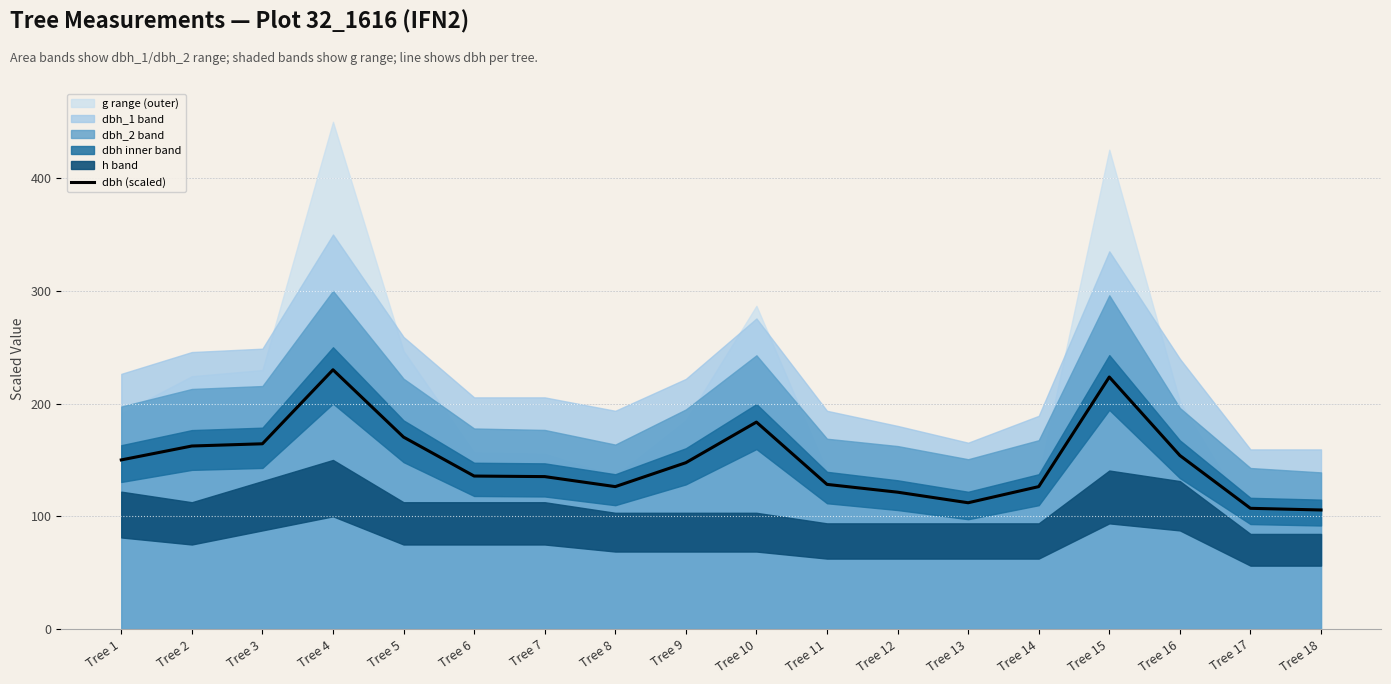

At which category does the data reach its first local peak?

Tree 4